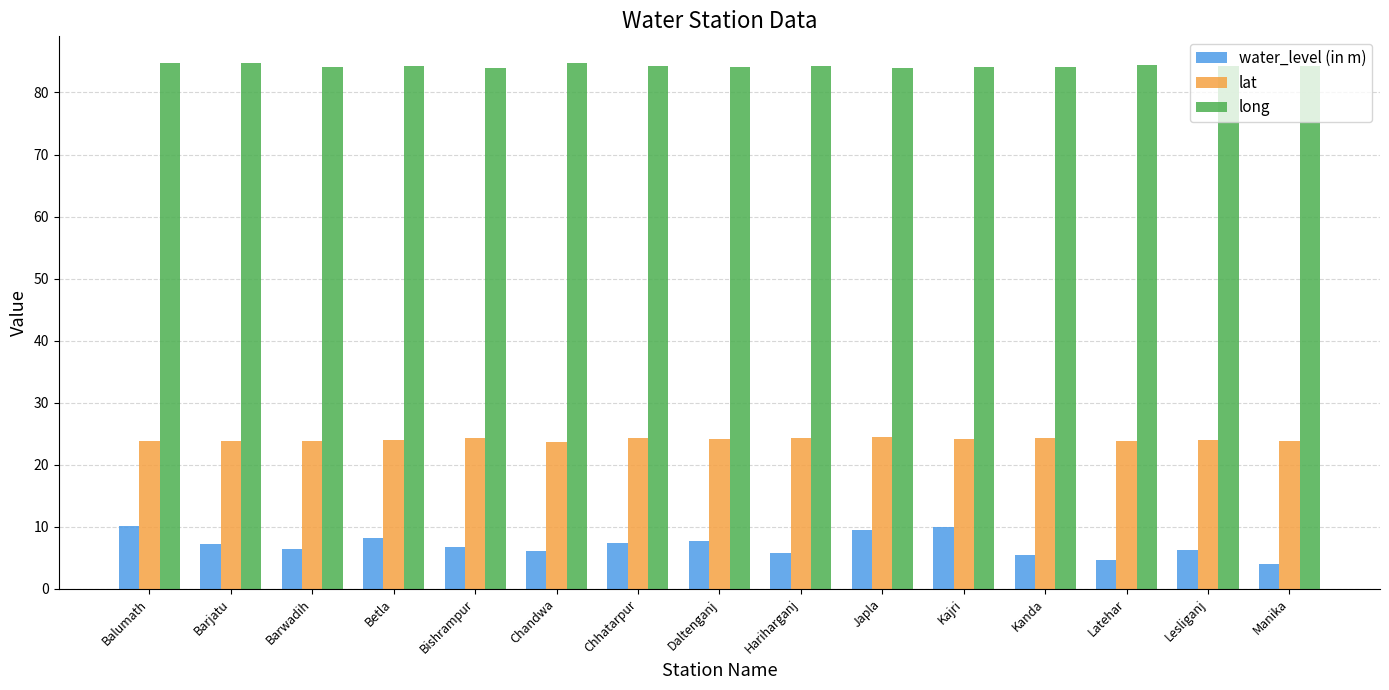

How many bars are there in each group?

3